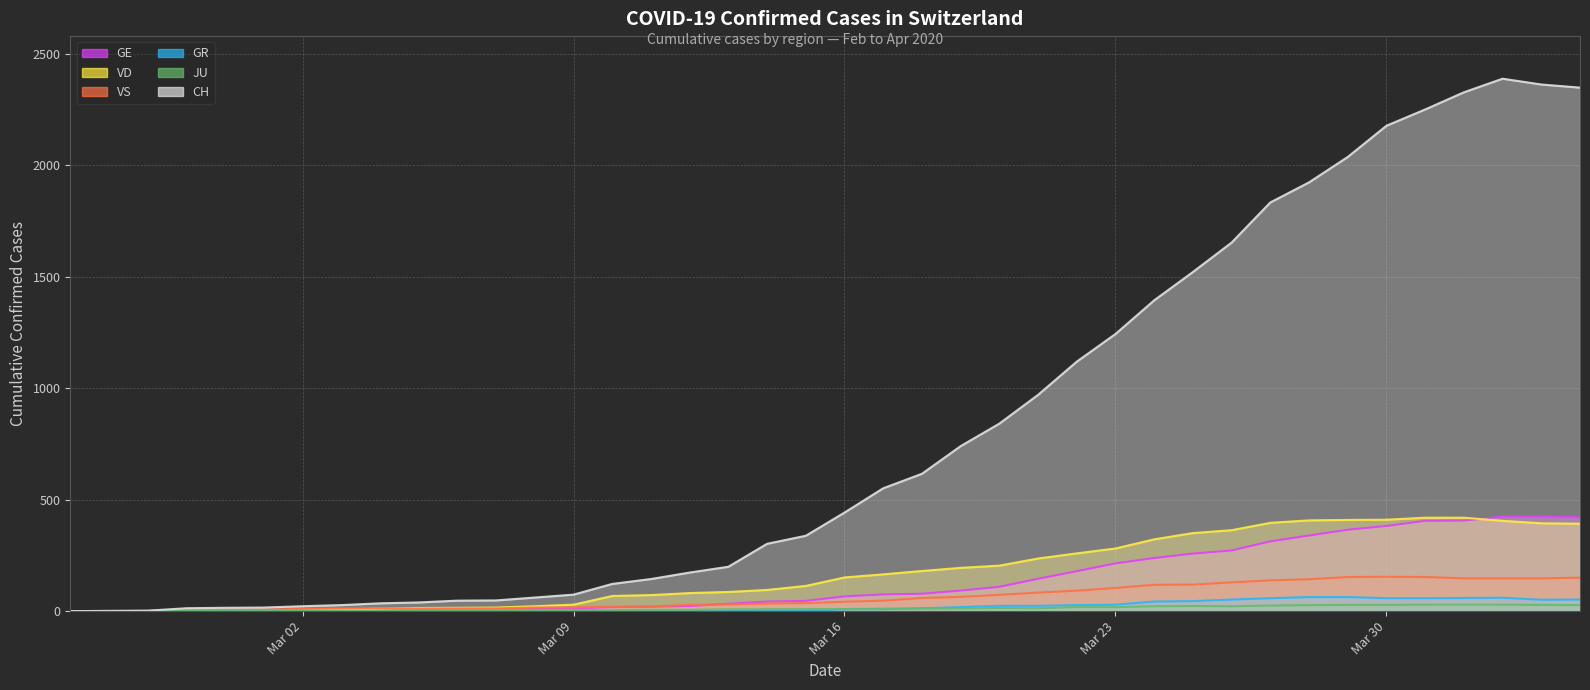

Reading left to right, what are all the values shown in this chart?

CH: 0	1	2	13	15	16	22	27	35	39	47	48	61	74	122	144	173	199	302	338	442	551	616	740	841	970	1119	1243	1394	1521	1653	1833	1923	2037	2177	2250	2327	2388	2362	2348
GE: 0	1	1	2	3	3	3	4	4	5	7	7	9	13	18	20	23	33	43	46	66	75	78	92	109	145	179	214	238	258	272	313	339	365	382	405	406	424	424	421
VD: 0	0	0	4	4	4	6	8	11	14	15	16	22	29	68	72	81	86	95	113	151	165	180	194	204	236	259	281	322	350	363	396	407	409	410	419	419	405	394	392
VS: 0	0	0	6	6	7	10	12	13	11	12	12	16	17	20	21	28	30	34	36	42	47	59	64	73	83	92	104	118	119	129	138	143	153	154	153	147	147	147	150
GR: 0	0	0	0	0	0	0	0	0	0	0	0	0	0	0	0	0	0	6	0	9	9	13	18	24	24	27	29	43	45	52	58	63	63	58	58	59	60	51	52
JU: 0	0	1	1	1	1	1	1	1	2	5	5	5	5	5	6	6	8	8	9	9	11	11	12	14	13	18	18	22	23	22	25	27	28	28	29	29	29	28	27